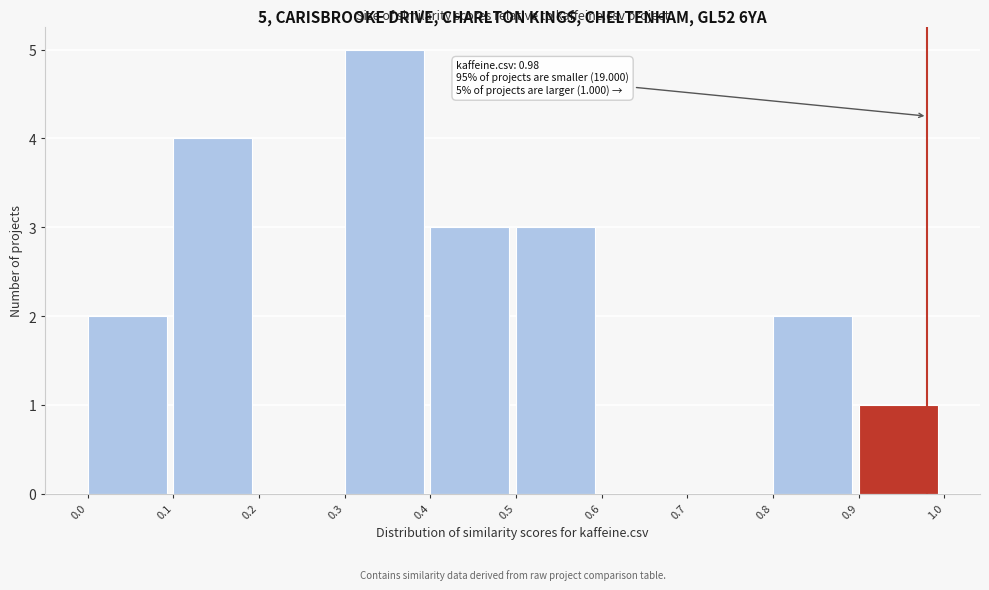

Which range on the x-axis has the tallest bar?

0.3 to 0.4